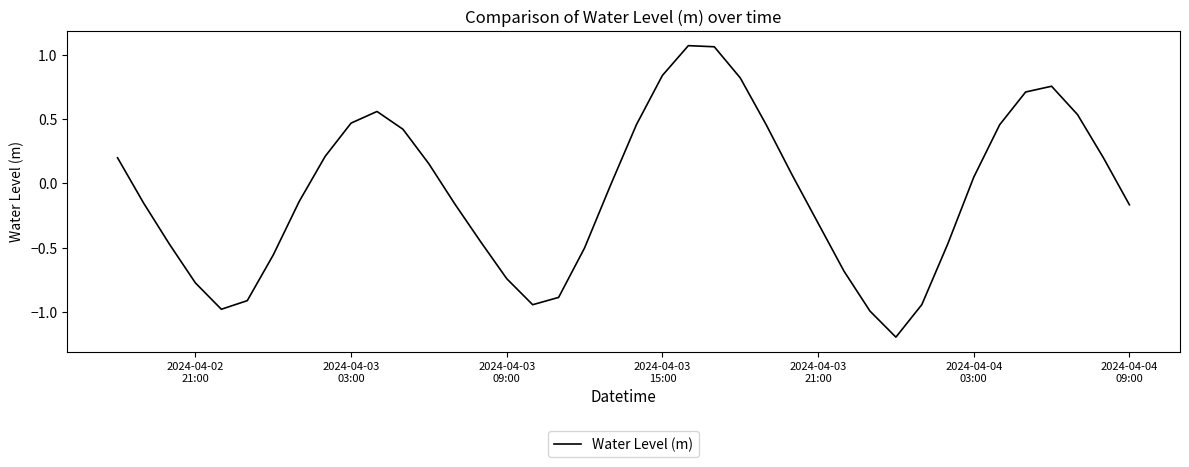

Does the chart have visible grid lines?

No